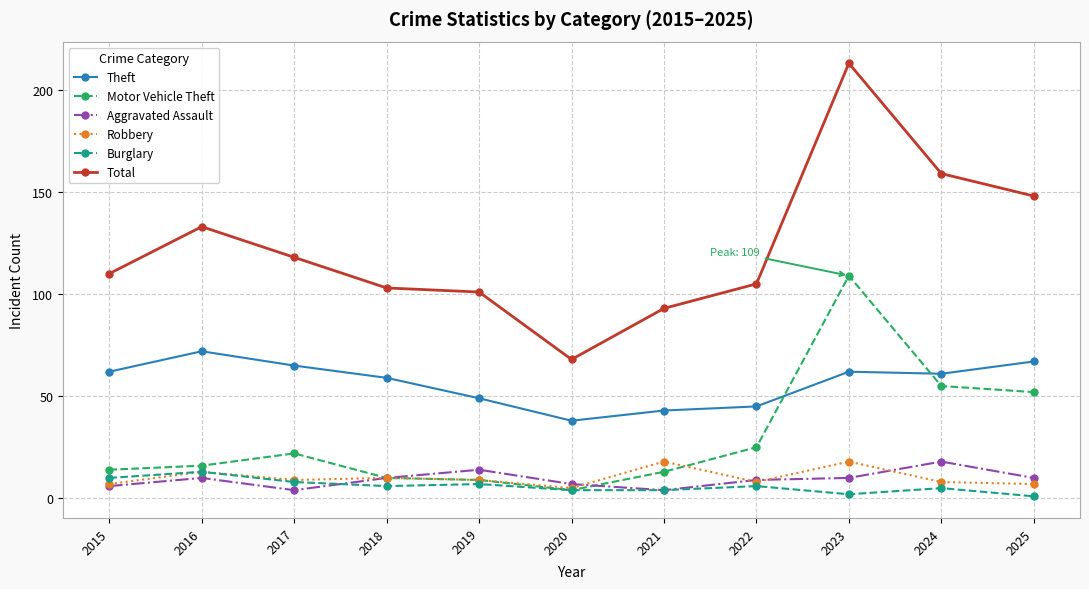

What is the value of the Total point at the 5th from the left?

101